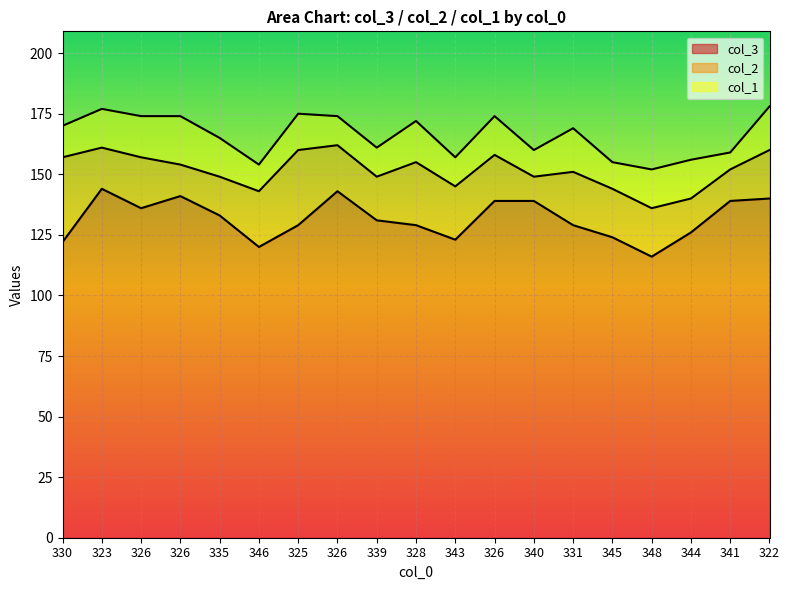

Which has a higher value, 322 or 348?

322